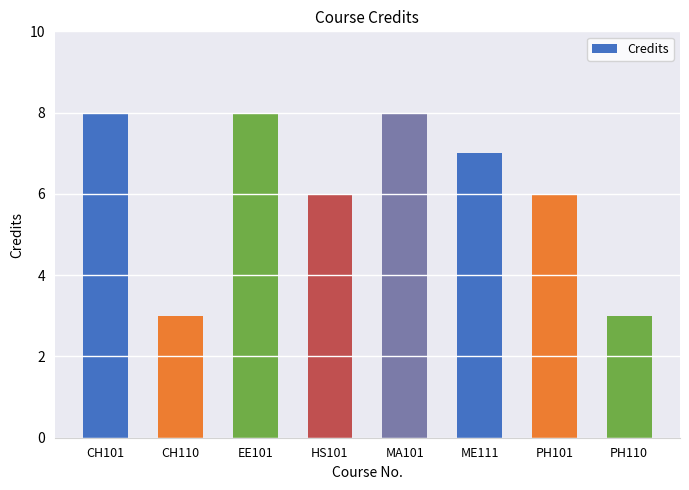

What position from the right is CH101?

8